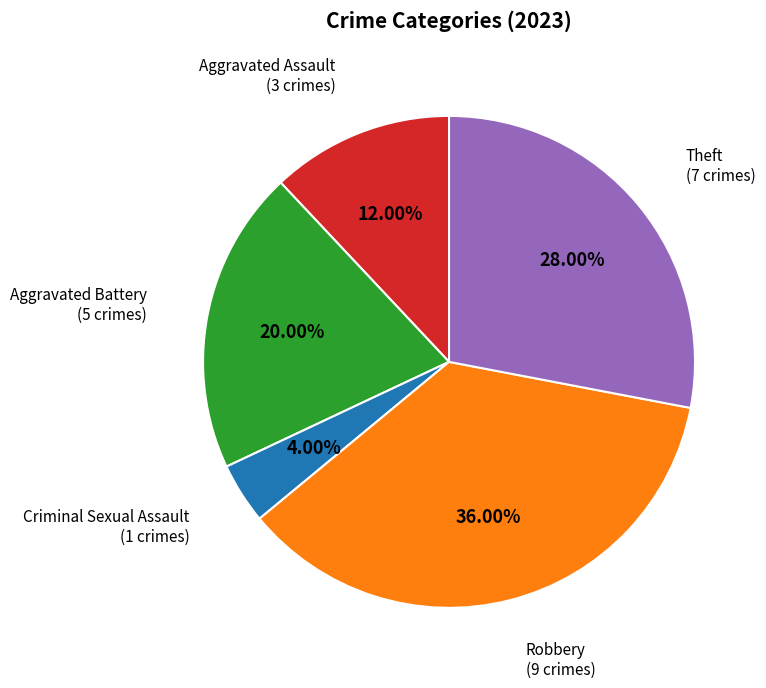

Does any single category account for the majority?

No